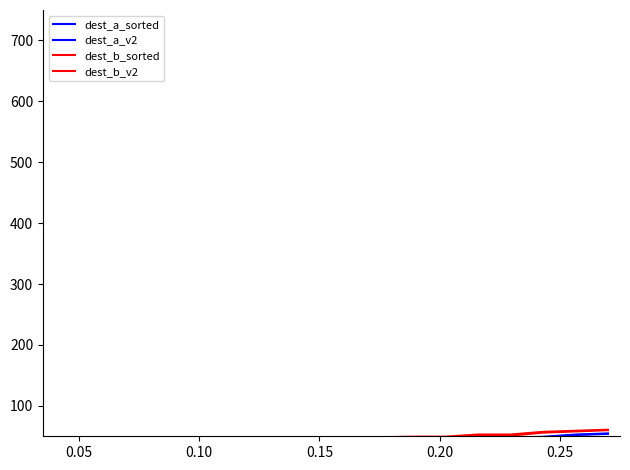

Which series has the largest total across all categories?

dest_b_v2